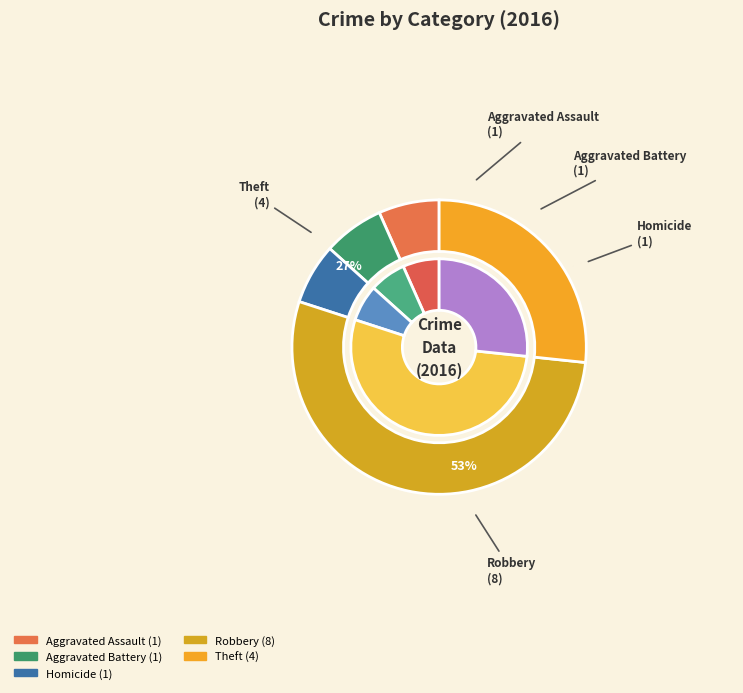

What is the total percentage of Theft and Homicide?

33.3%